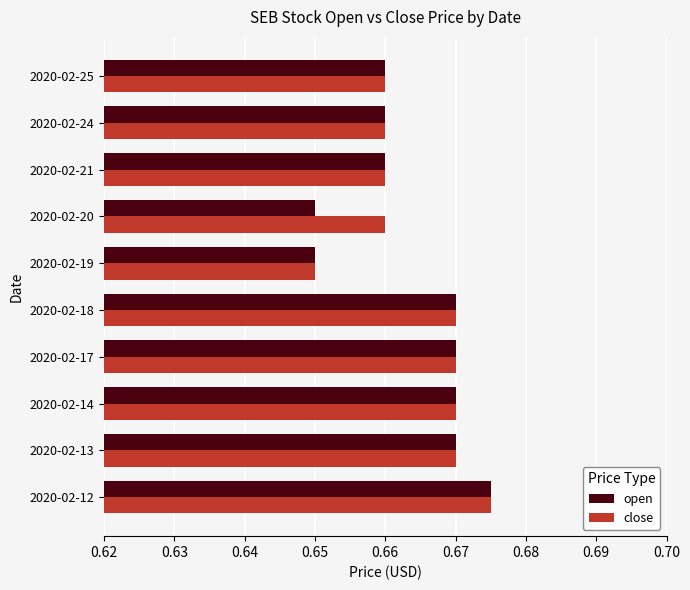

At 2020-02-20, list the series in order from largest to smallest.

close, open